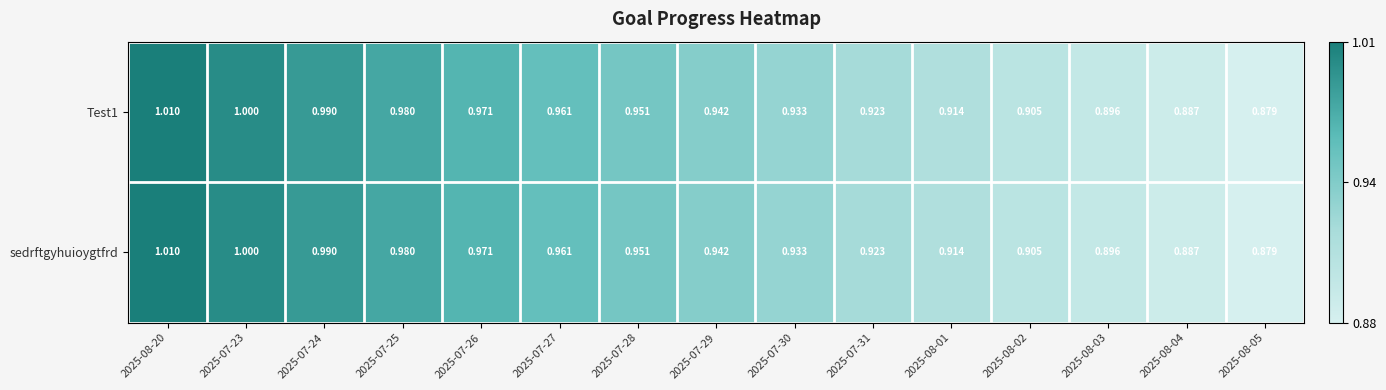

Is the value of Test1 at 2025-07-23 greater than the value of sedrftgyhuioygtfrd at 2025-07-27?

Yes